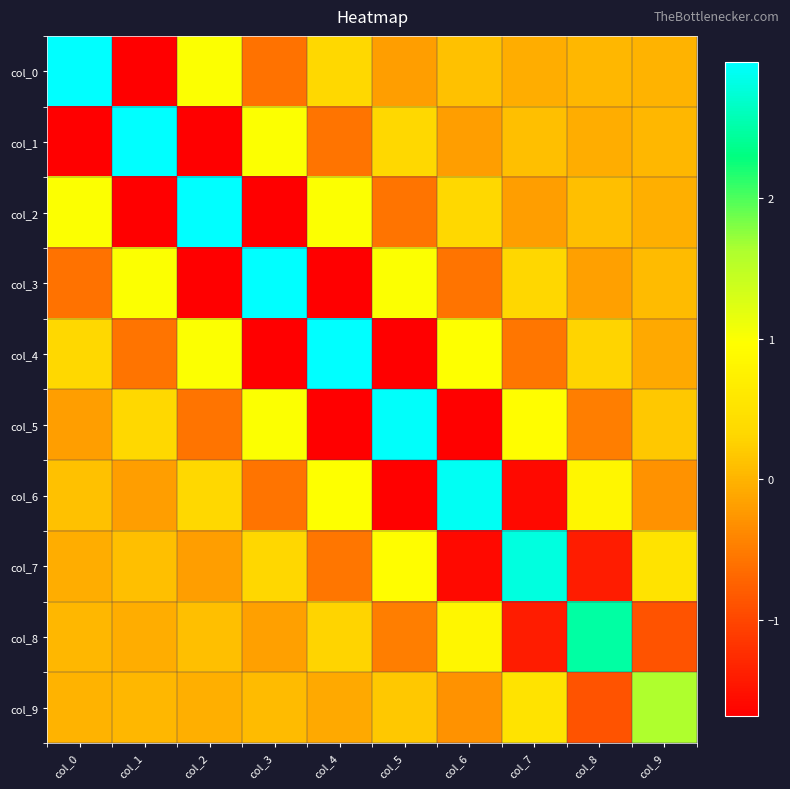

Reading left to right, extract all data points from this chart.

col_0: col_0=3.0	col_1=-1.7	col_2=1.0	col_3=-0.6	col_4=0.3	col_5=-0.2	col_6=0.1	col_7=-0.1	col_8=0.0	col_9=-0.0
col_1: col_0=-1.7	col_1=3.0	col_2=-1.7	col_3=1.0	col_4=-0.6	col_5=0.3	col_6=-0.2	col_7=0.1	col_8=-0.1	col_9=0.0
col_2: col_0=1.0	col_1=-1.7	col_2=3.0	col_3=-1.7	col_4=1.0	col_5=-0.6	col_6=0.3	col_7=-0.2	col_8=0.1	col_9=-0.0
col_3: col_0=-0.6	col_1=1.0	col_2=-1.7	col_3=3.0	col_4=-1.7	col_5=1.0	col_6=-0.6	col_7=0.3	col_8=-0.2	col_9=0.1
col_4: col_0=0.3	col_1=-0.6	col_2=1.0	col_3=-1.7	col_4=3.0	col_5=-1.7	col_6=1.0	col_7=-0.5	col_8=0.3	col_9=-0.1
col_5: col_0=-0.2	col_1=0.3	col_2=-0.6	col_3=1.0	col_4=-1.7	col_5=2.9	col_6=-1.7	col_7=0.9	col_8=-0.5	col_9=0.2
col_6: col_0=0.1	col_1=-0.2	col_2=0.3	col_3=-0.6	col_4=1.0	col_5=-1.7	col_6=2.9	col_7=-1.6	col_8=0.8	col_9=-0.3
col_7: col_0=-0.1	col_1=0.1	col_2=-0.2	col_3=0.3	col_4=-0.5	col_5=0.9	col_6=-1.6	col_7=2.8	col_8=-1.4	col_9=0.5
col_8: col_0=0.0	col_1=-0.1	col_2=0.1	col_3=-0.2	col_4=0.3	col_5=-0.5	col_6=0.8	col_7=-1.4	col_8=2.5	col_9=-0.9
col_9: col_0=-0.0	col_1=0.0	col_2=-0.0	col_3=0.1	col_4=-0.1	col_5=0.2	col_6=-0.3	col_7=0.5	col_8=-0.9	col_9=1.6